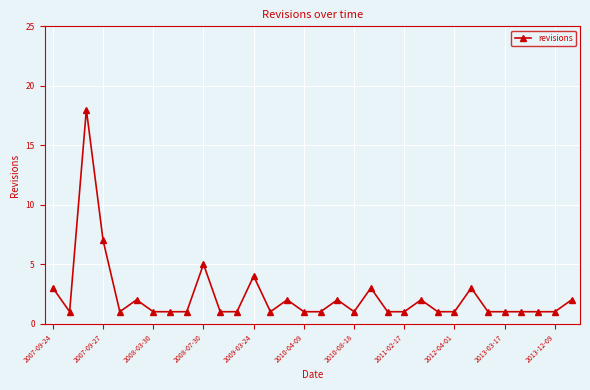

What is the maximum value shown in the chart?

18